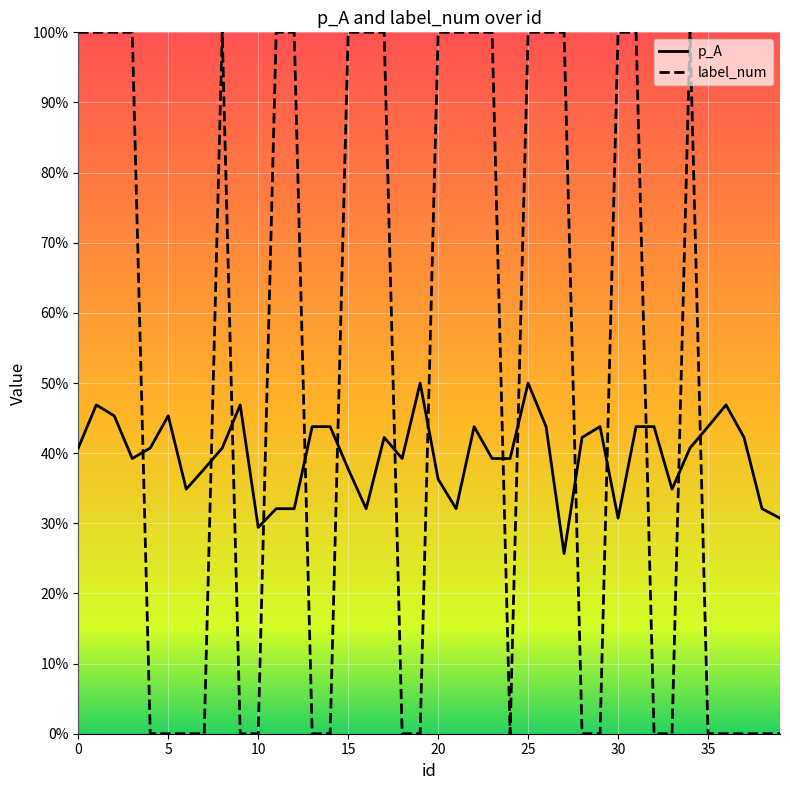

After their last crossing, which series has the higher values: label_num or p_A?

p_A